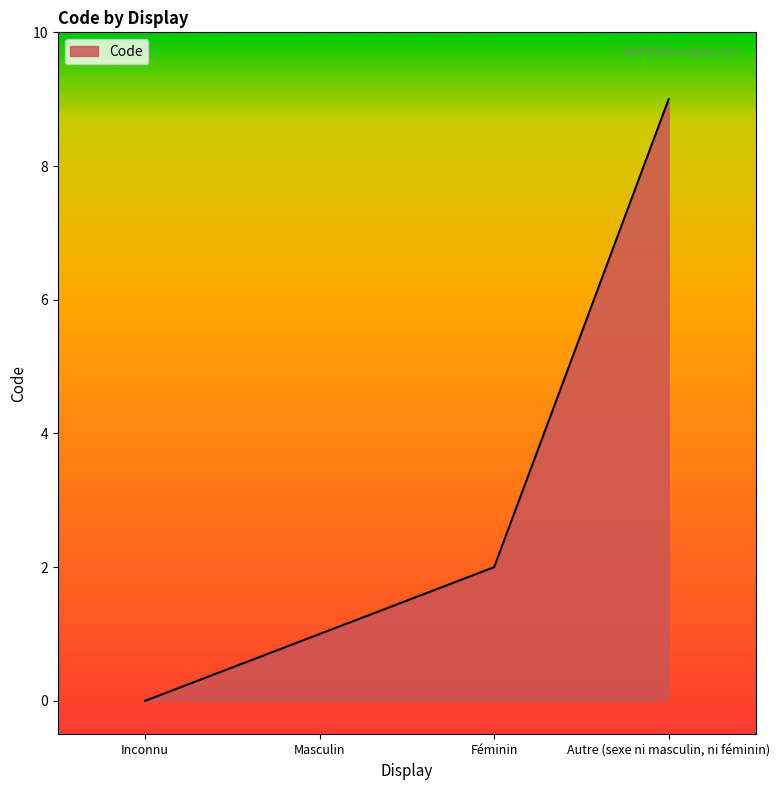

List the labels in order of value, smallest first.

Inconnu, Masculin, Féminin, Autre (sexe ni masculin, ni féminin)